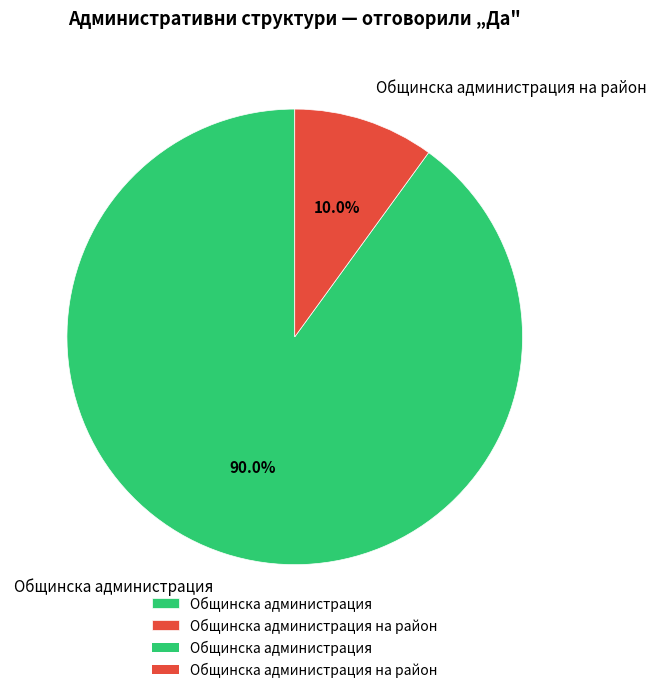

Which slice is the smallest?

Общинска администрация на район